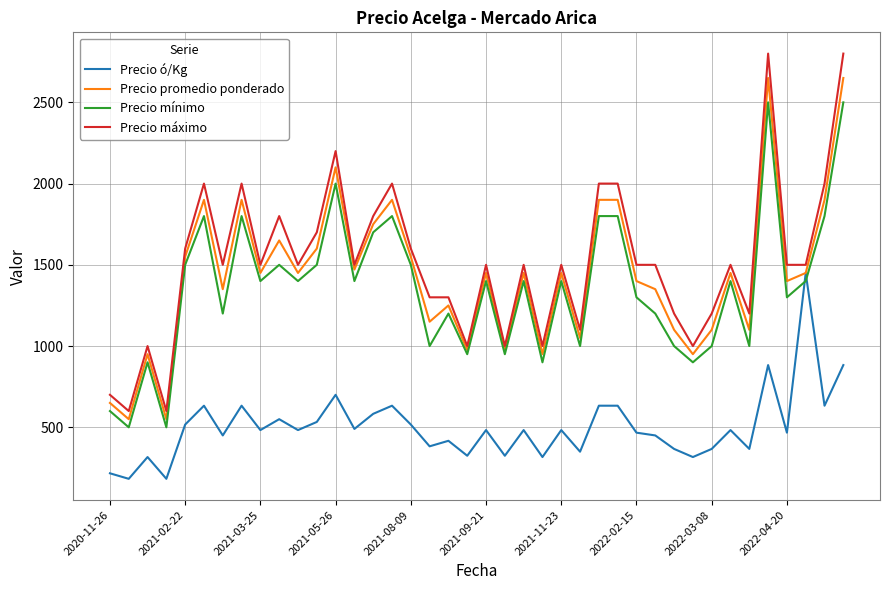

Which series has the largest total across all categories?

Precio máximo